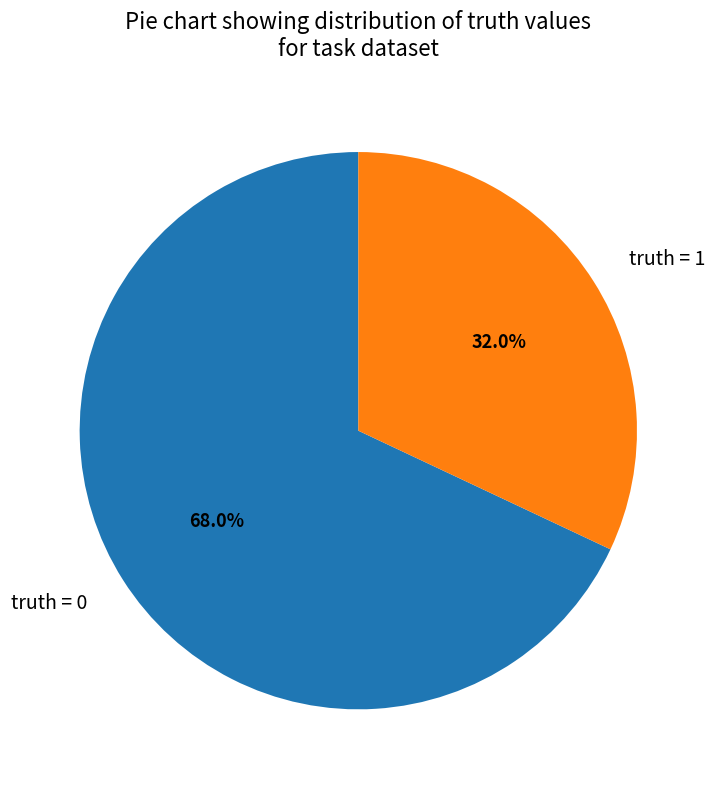

How many segments does this pie chart have?

2